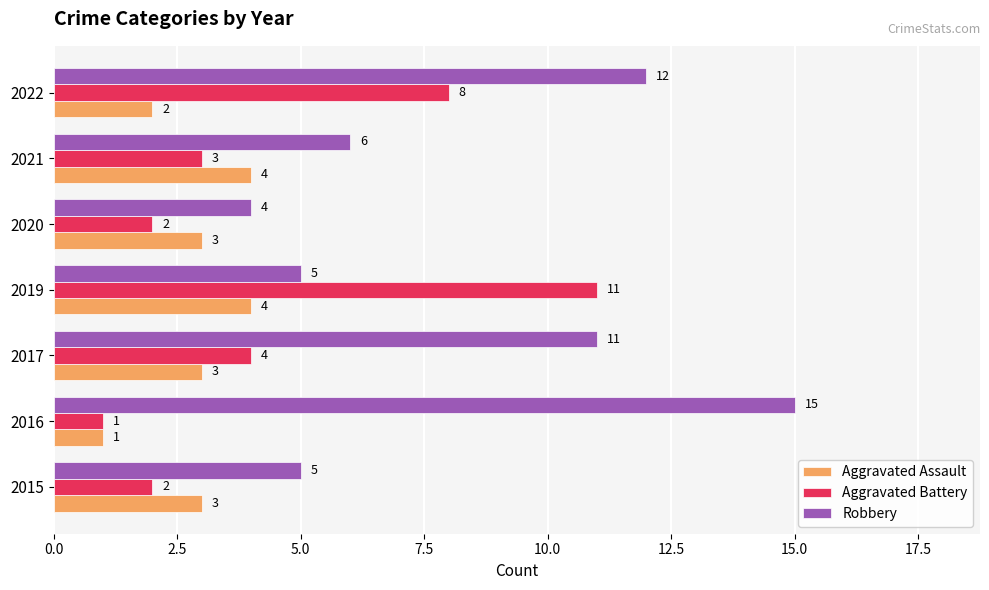

Which series has the largest range (max minus min)?

Robbery